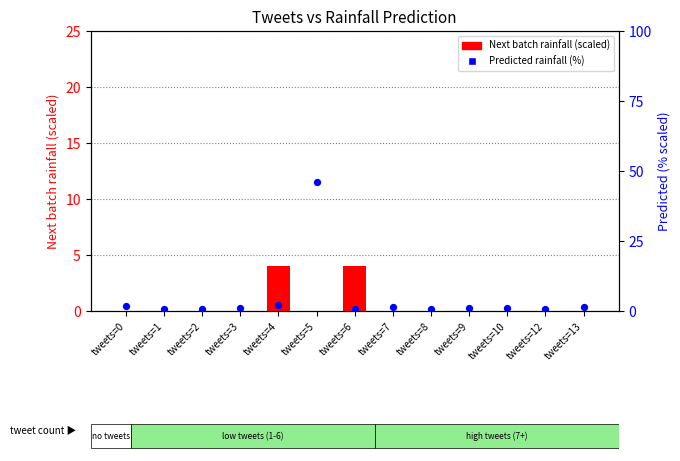

Which series has the widest spread of Y values?

Predicted next batch rainfall (mm/30min)